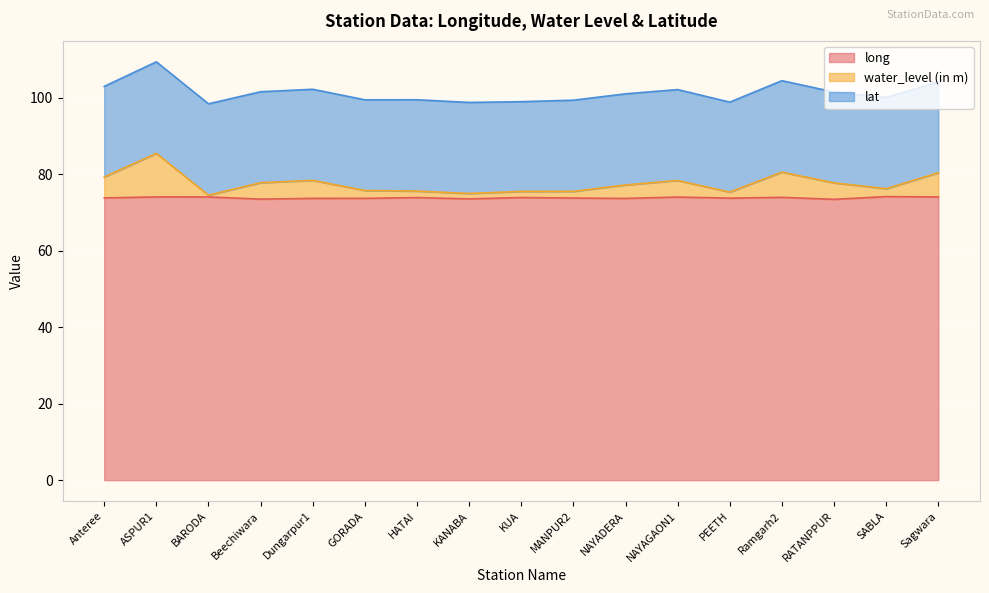

What is the total value across all series at KUA?

99.0